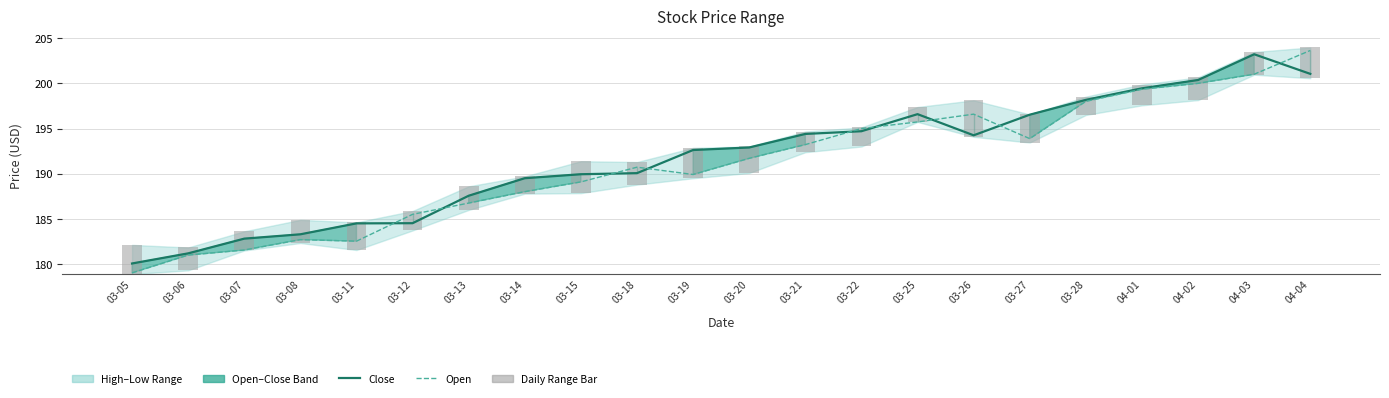

What is the sum of all Close values?

4217.7